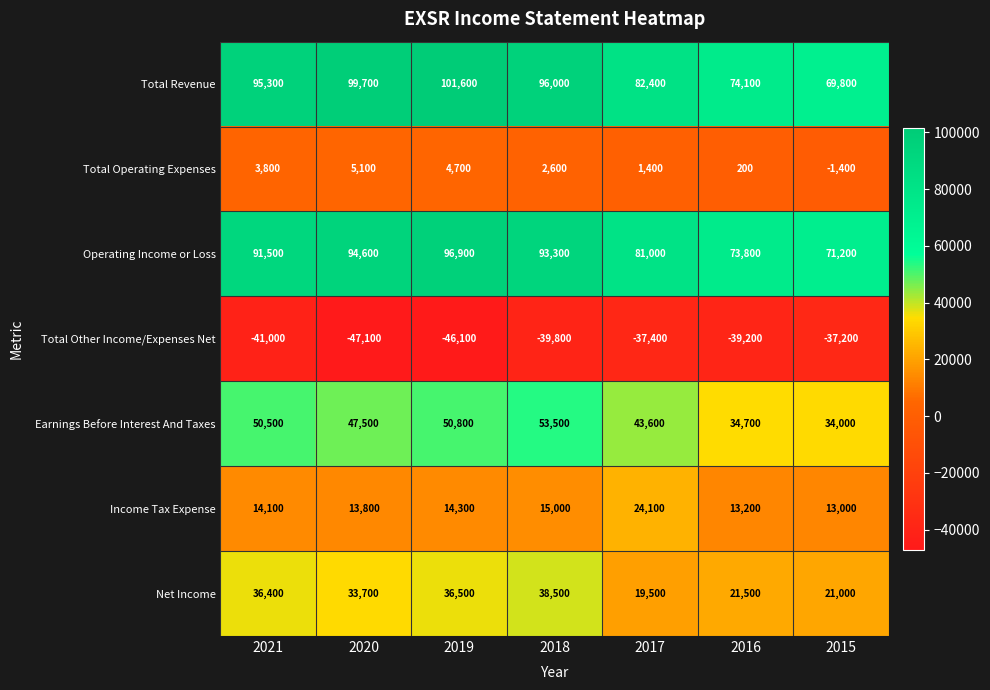

What is the total value across all series at 2016?

178300